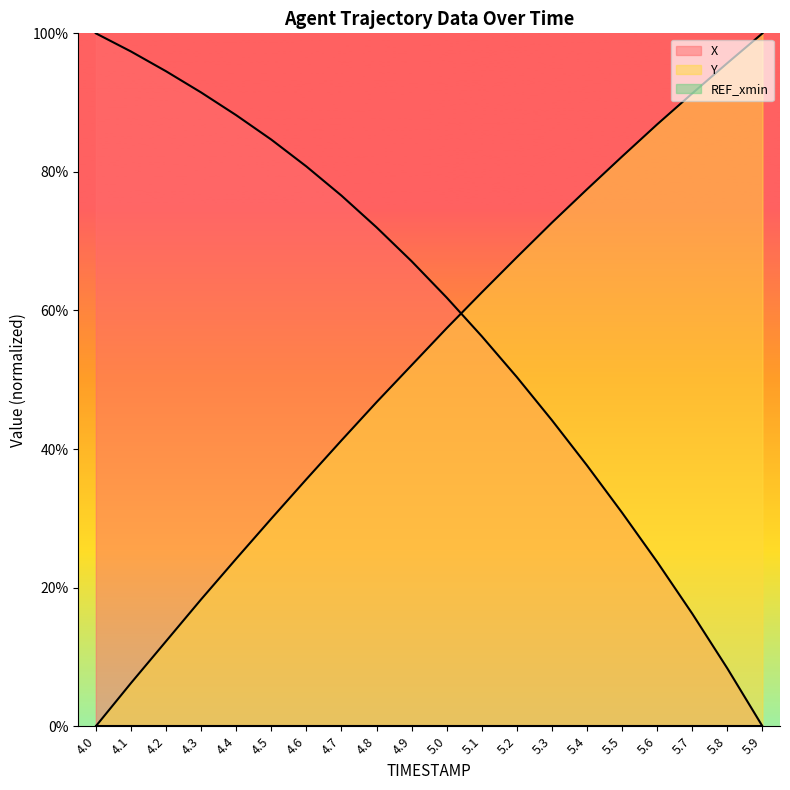

True or false: X has a value of 1.3 at 4.8.

False